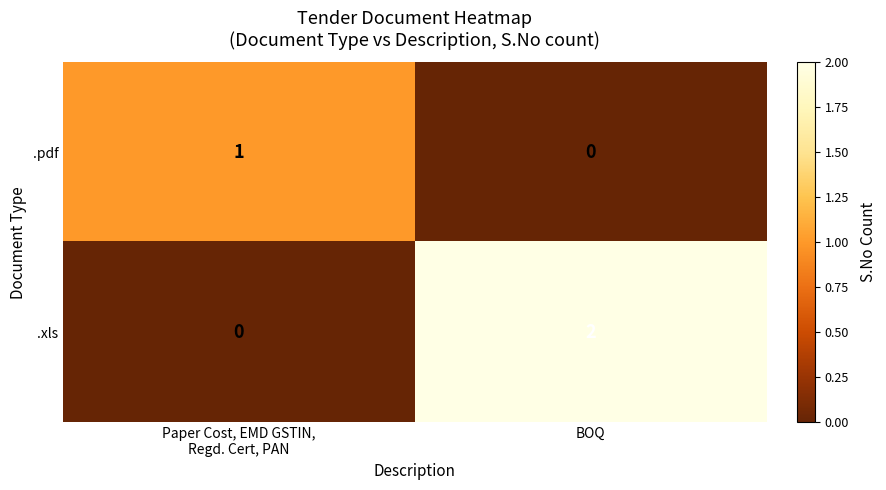

Reading right to left, list all the values displayed in this chart.

.pdf: 0	1
.xls: 2	0